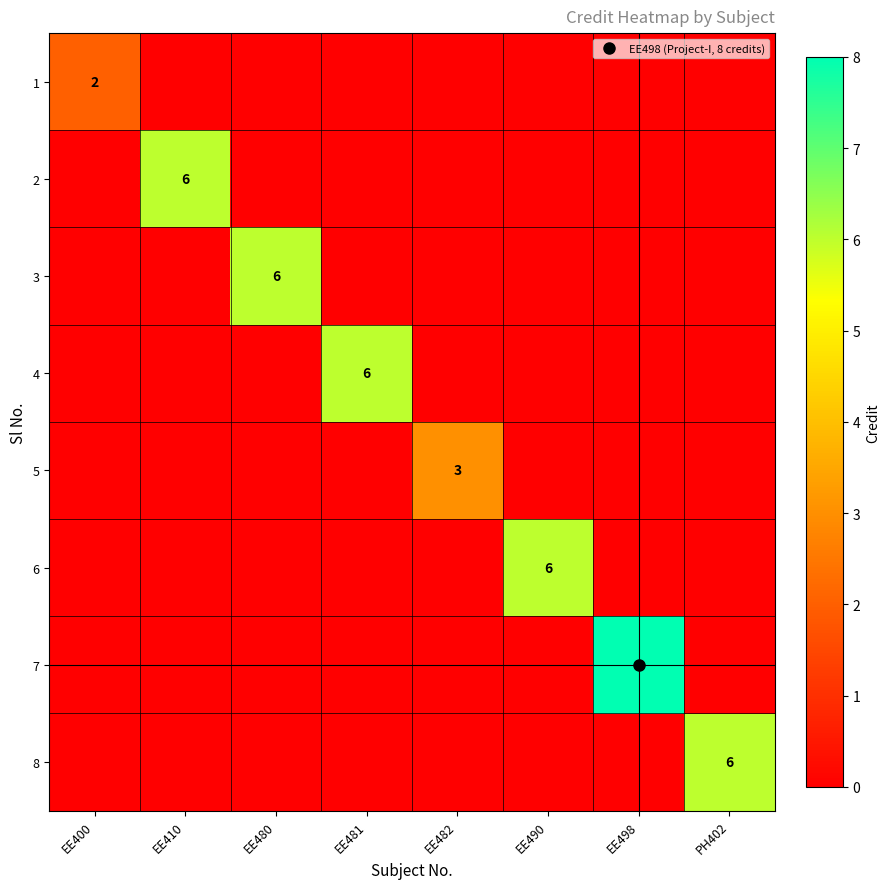

Count the 4 values in the range 0 to 1.

7